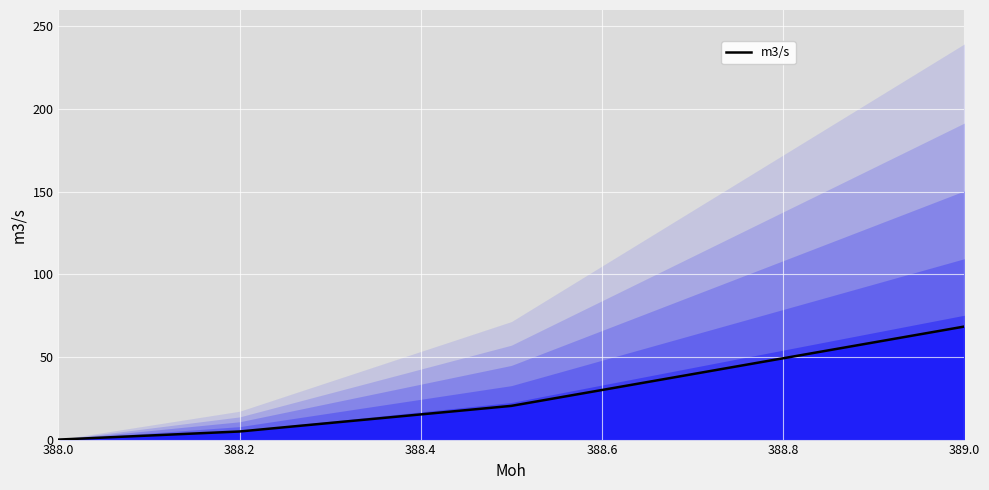

Reading right to left, what are all the values shown in this chart?

68.4	20.4	4.9	0.0